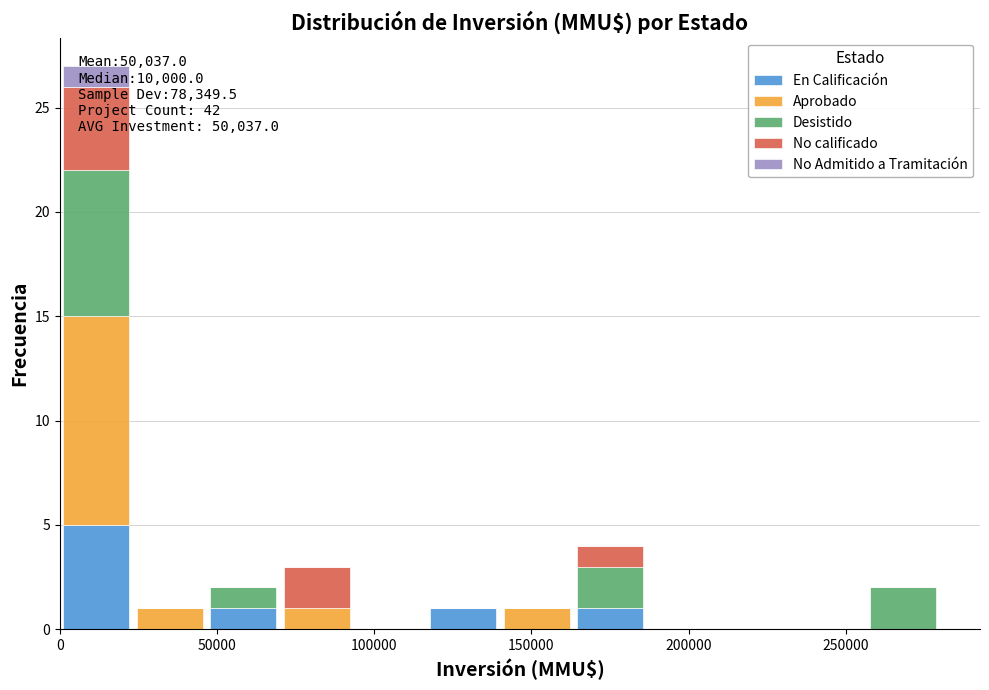

Which range on the x-axis has the tallest stacked bar (by total height)?

0 to 25000